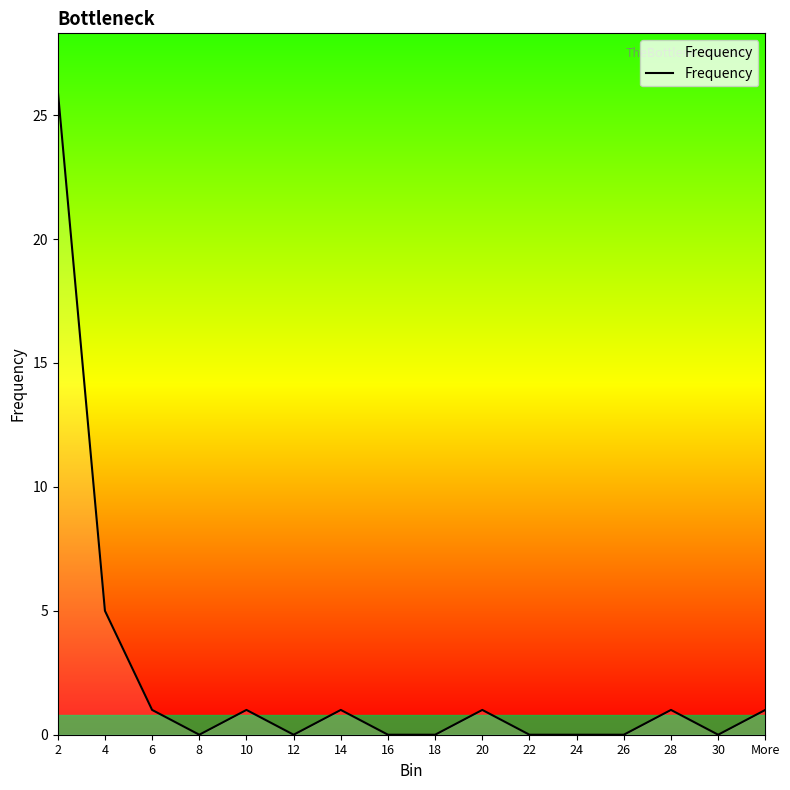

Reading left to right, what are all the values shown in this chart?

26	5	1	0	1	0	1	0	0	1	0	0	0	1	0	1